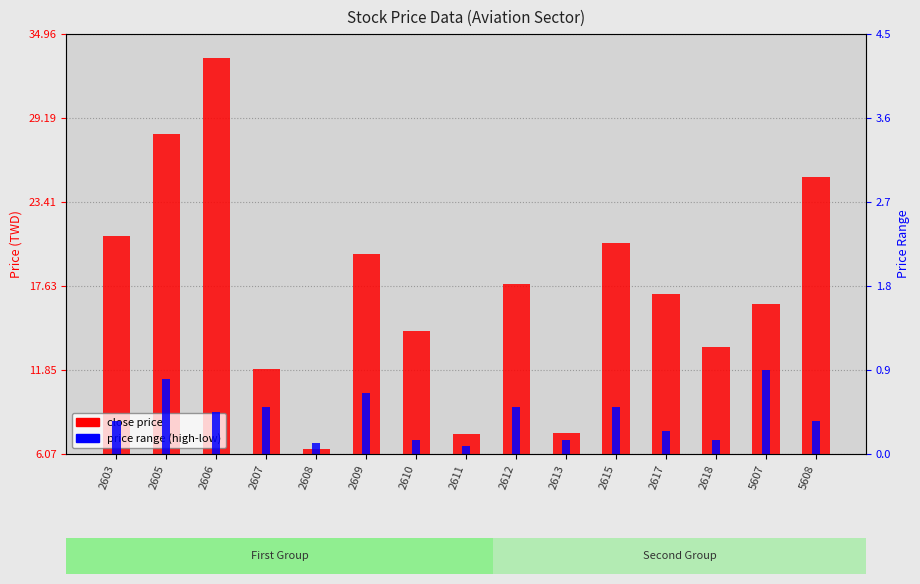

At which category does the chart reach its peak across all series?

2606